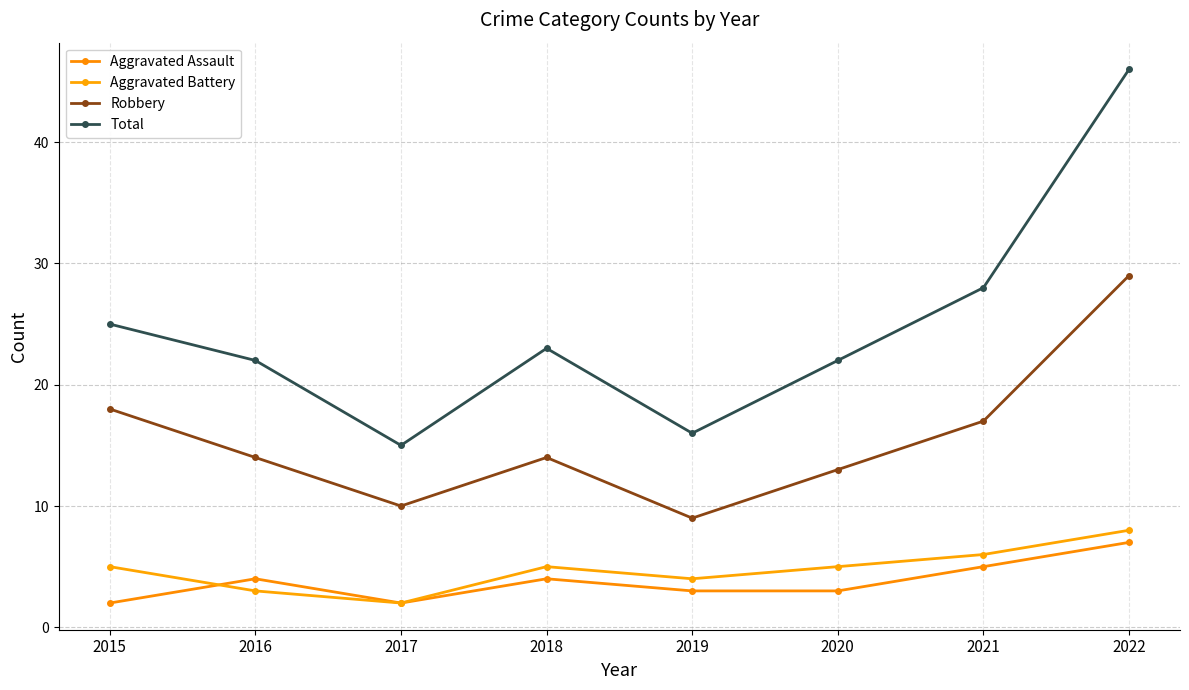

At how many categories does at least one series exceed 35?

1